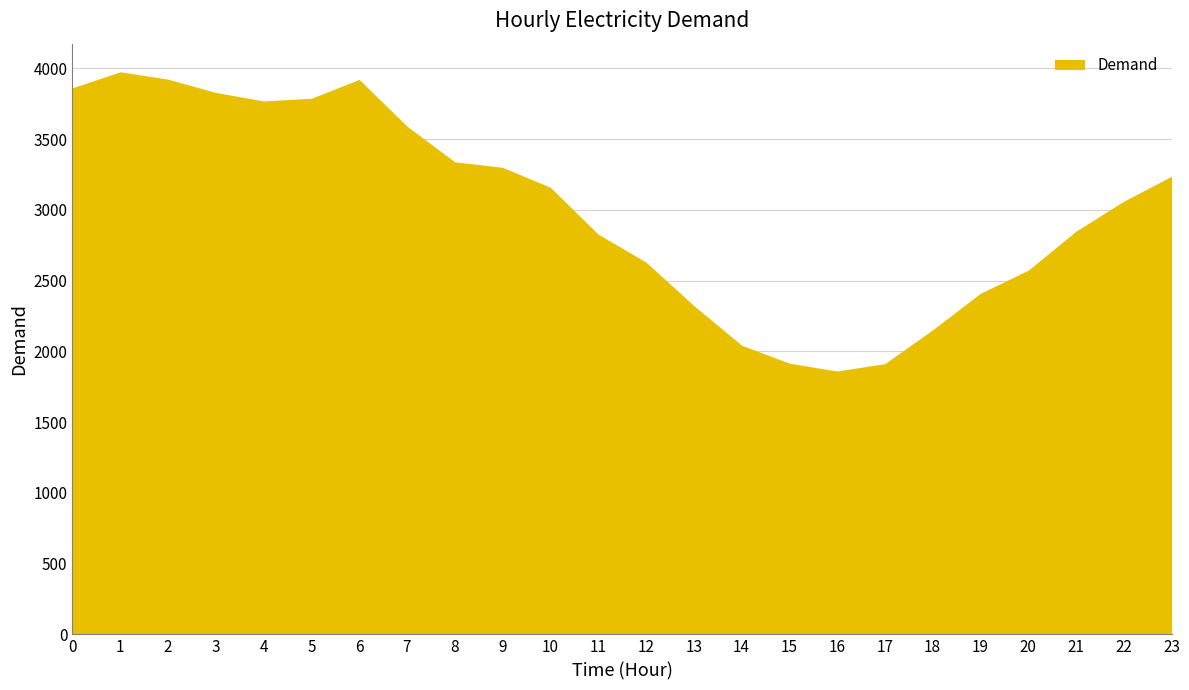

The value at 20 is 2573. True or false?

True